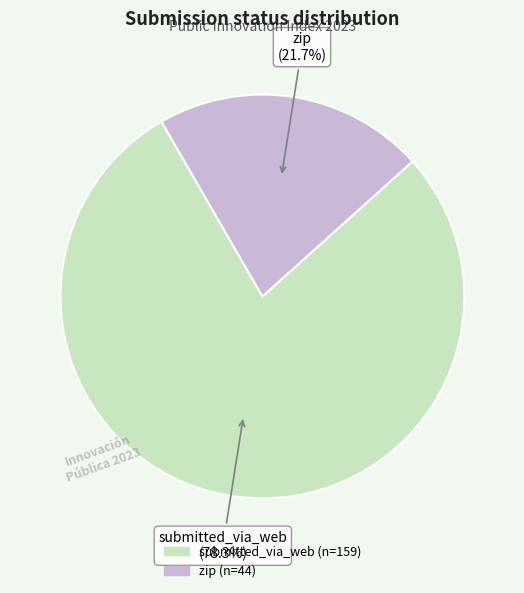

Is there a majority slice in this chart?

Yes